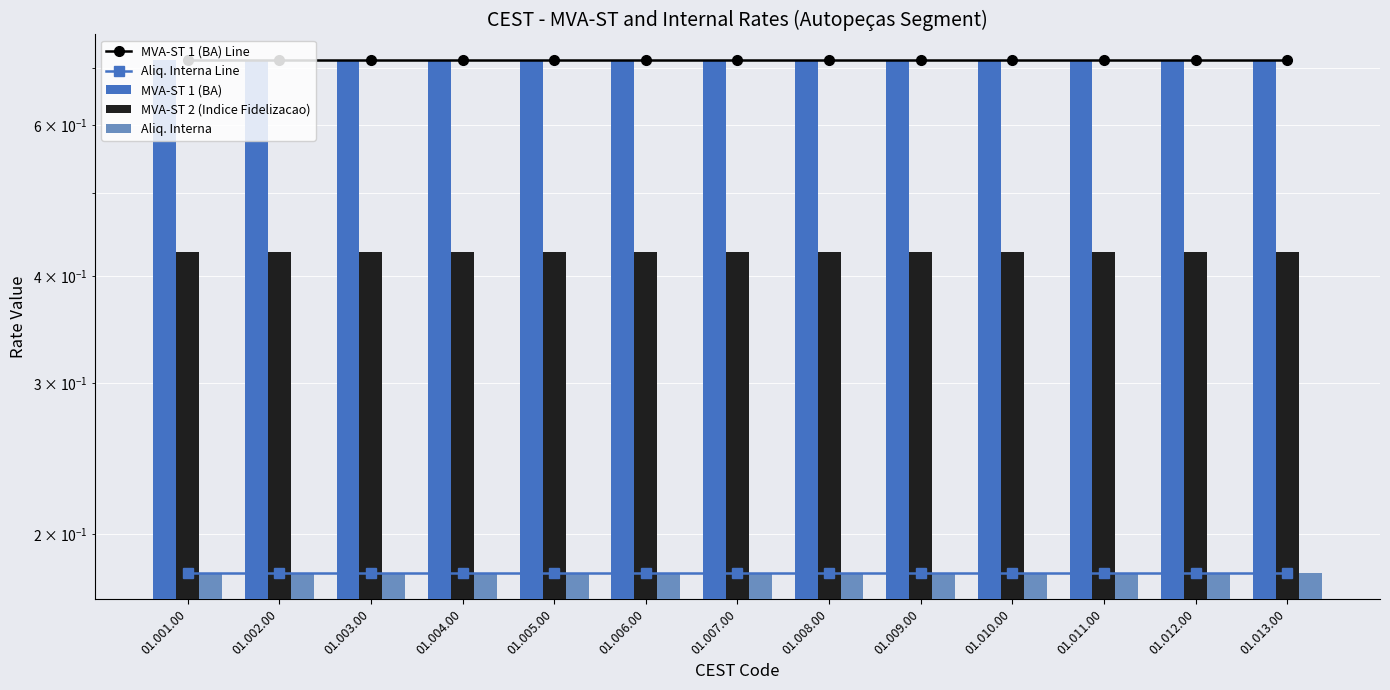

The value of MVA-ST 1 (BA) Line at 01.012.00 is 0.7. True or false?

True